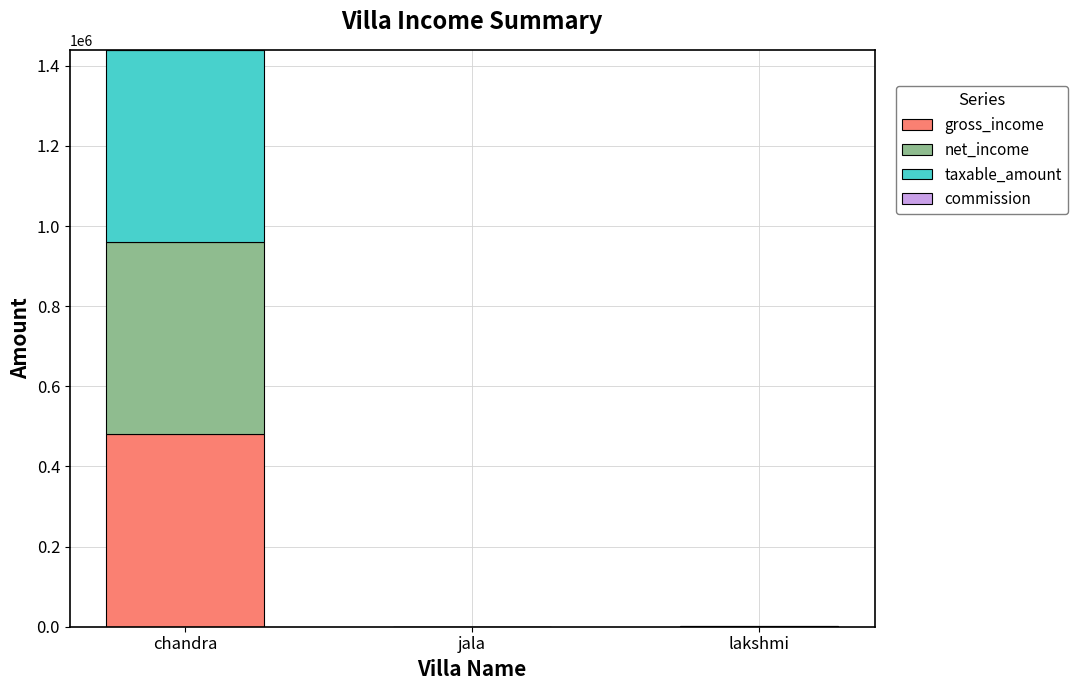

True or false: gross_income has a value of 0.0 at jala.

True